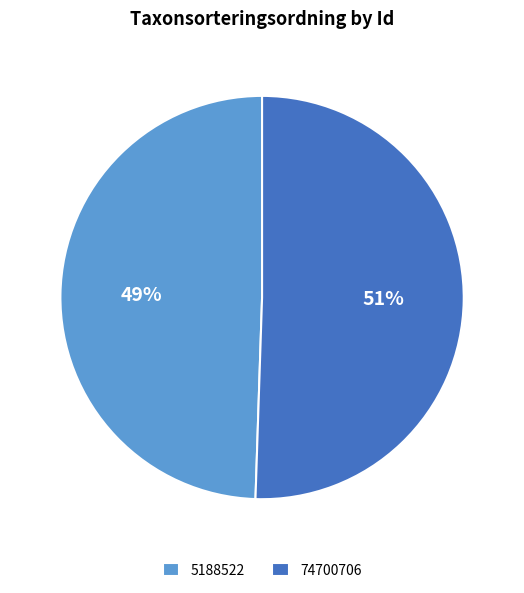

To the nearest percent, what is the combined percentage of 74700706 and 5188522?

100%